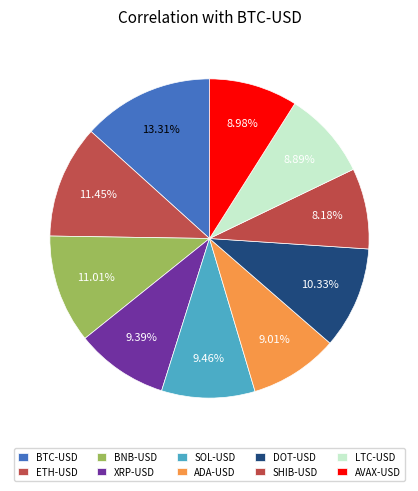

Does ADA-USD account for over 50% of the chart?

No